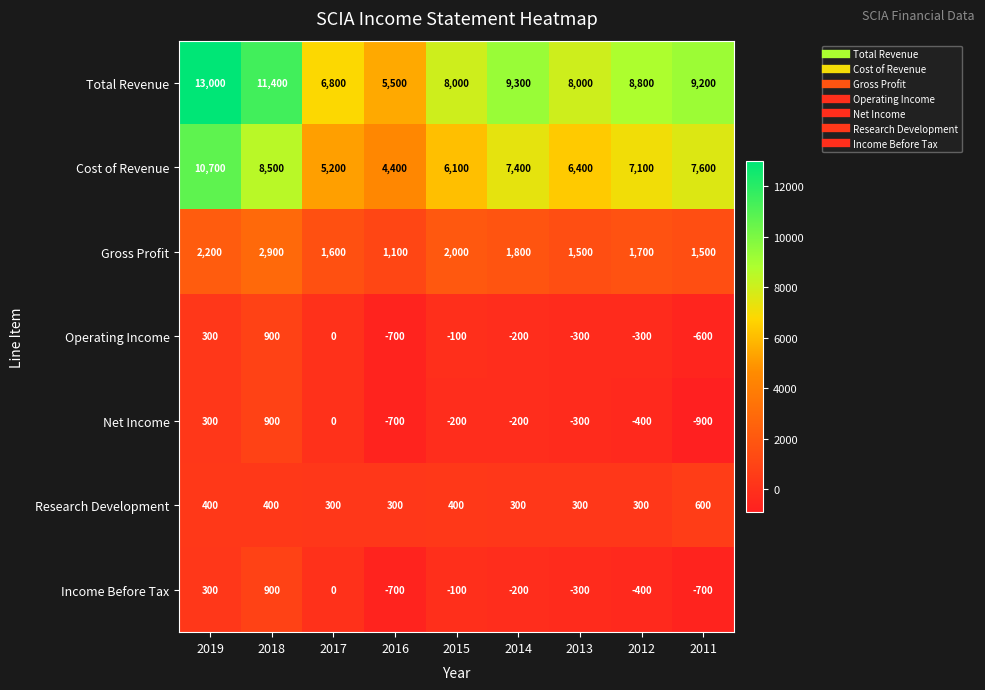

Between 2018 and 2011, which series saw the biggest shift?

Total Revenue